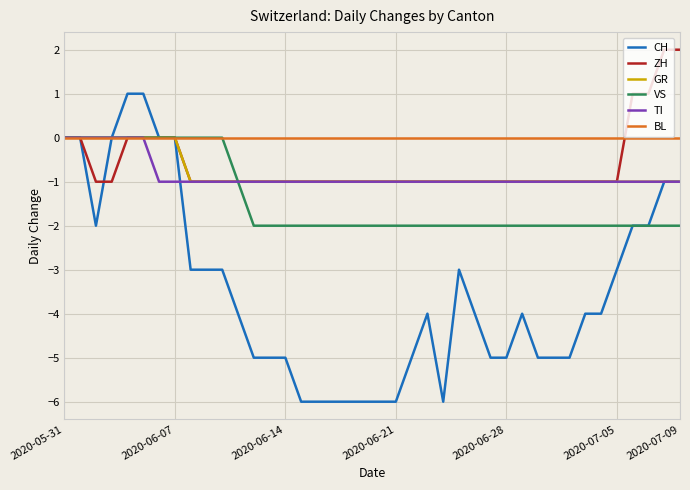

Which series has the largest total across all categories?

BL